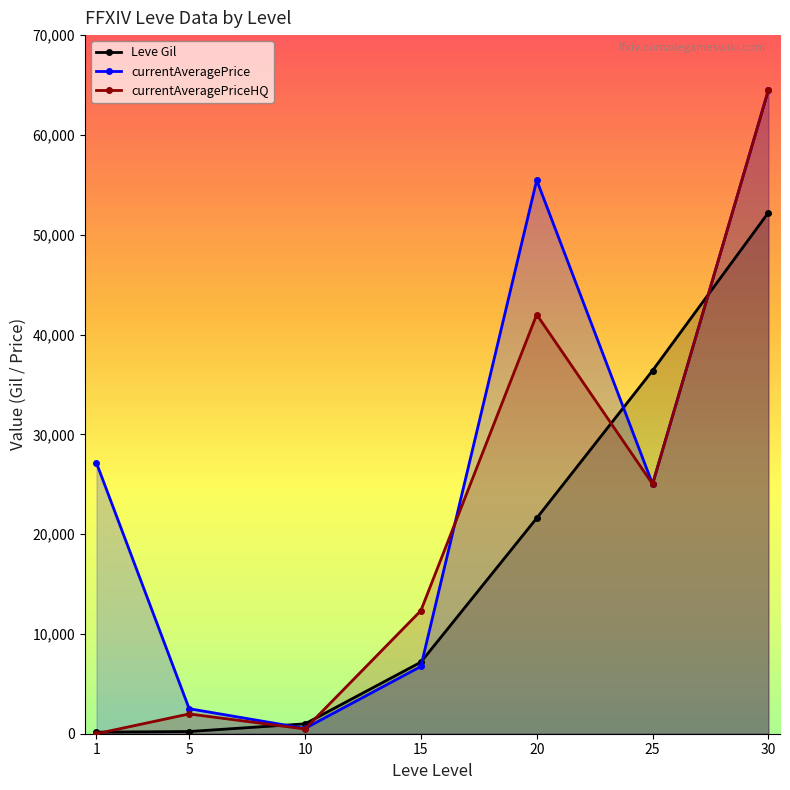

What are all the series names shown in the legend?

Leve Gil, currentAveragePrice, currentAveragePriceHQ